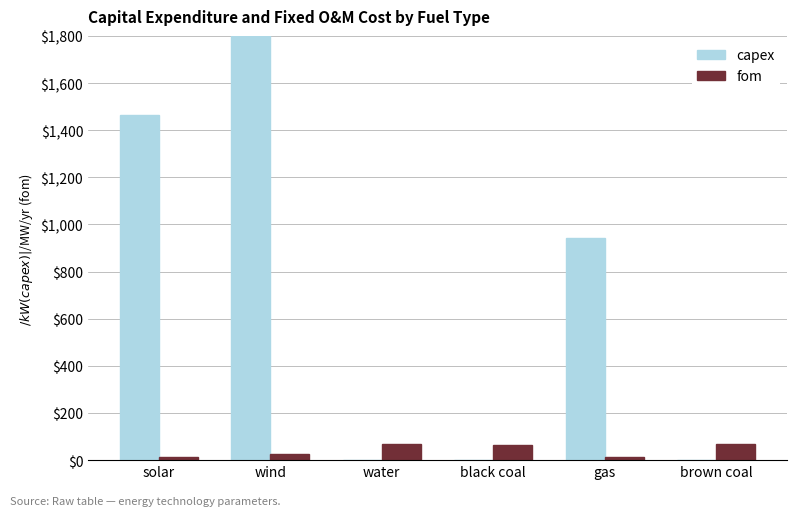

The capex series shows 3223.0 at wind. True or false?

True